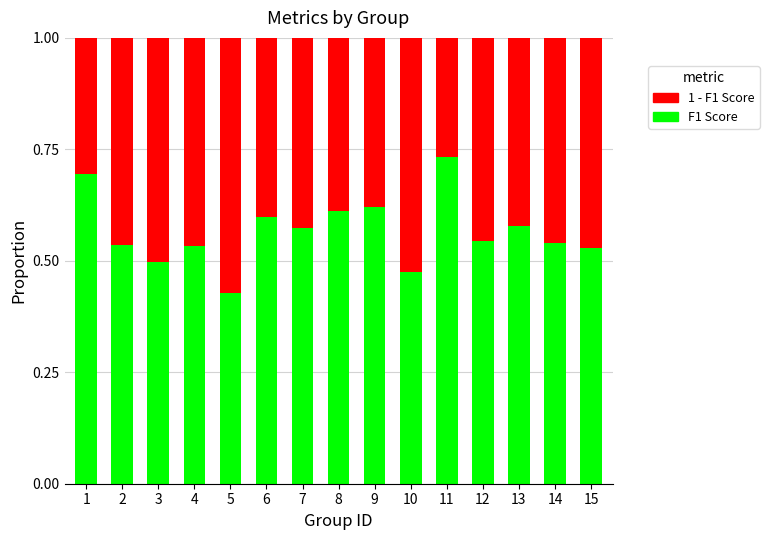

Which category has the lowest value in the F1 Score series?

5